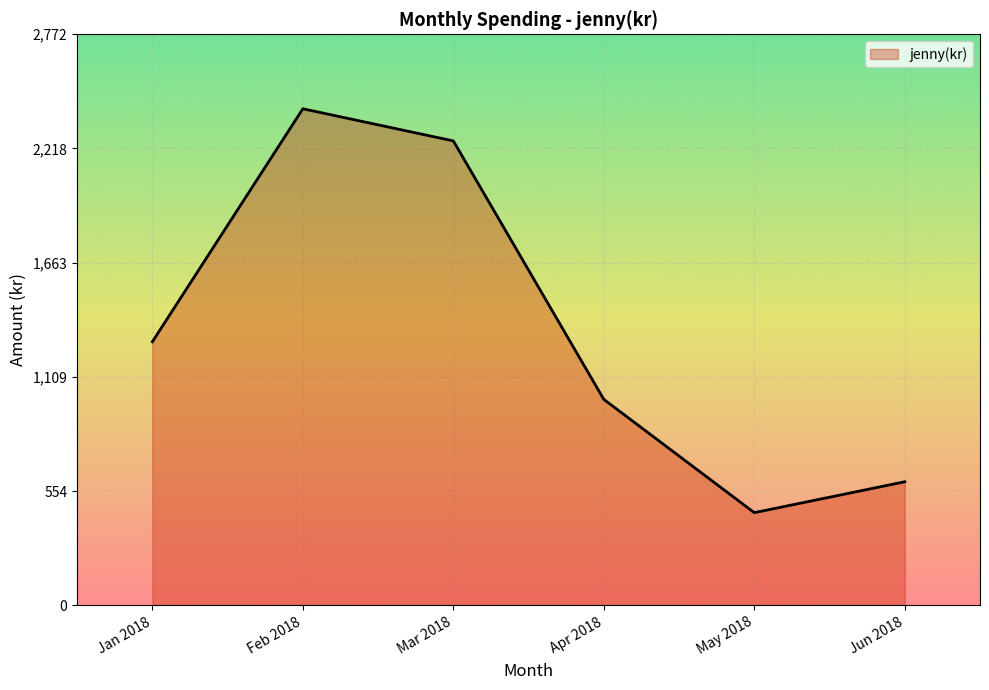

List the labels in order of value, largest first.

Feb 2018, Mar 2018, Jan 2018, Apr 2018, Jun 2018, May 2018